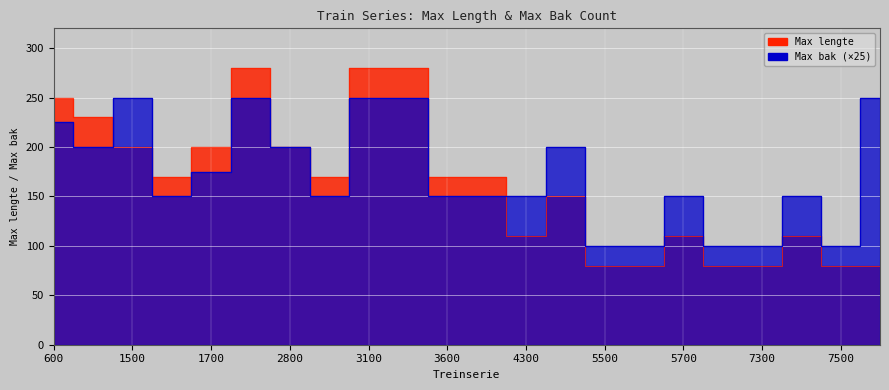

What is the difference between the second highest and second lowest values in the Max bak series?

150